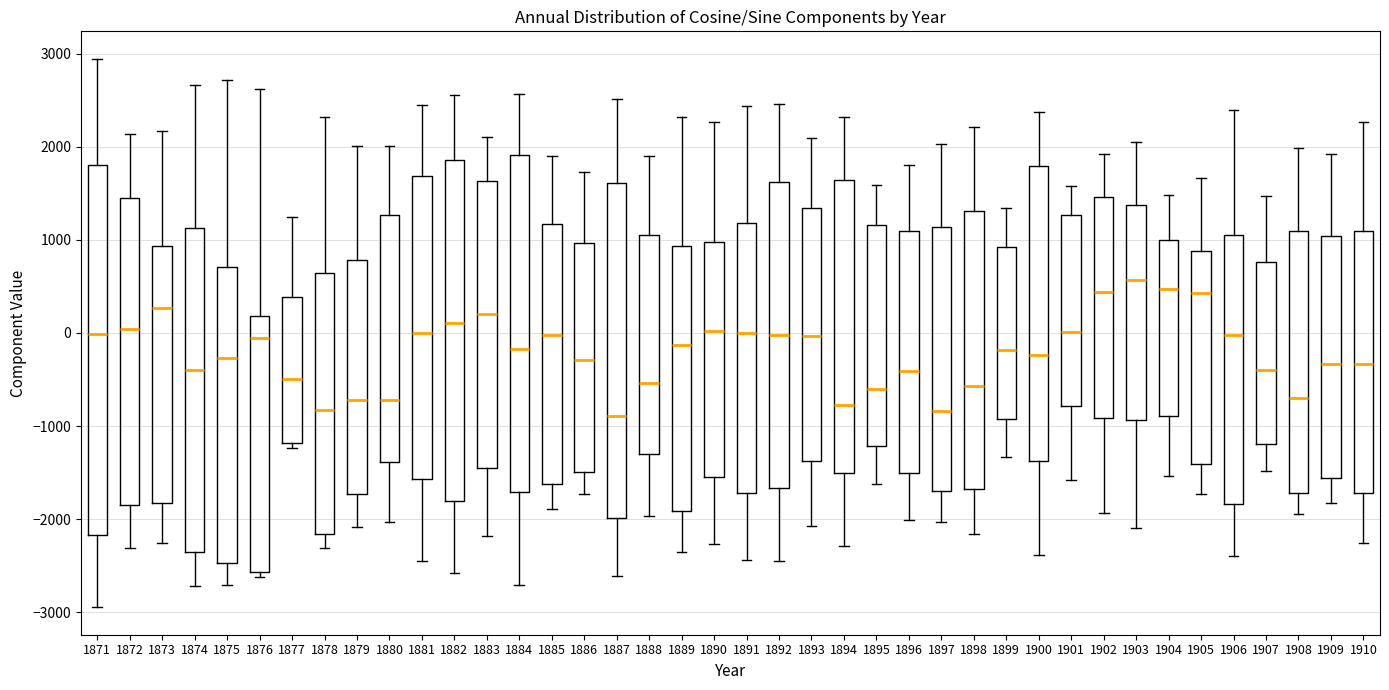

Comparing the boxes themselves (not the whiskers), which one is the tallest?

1871